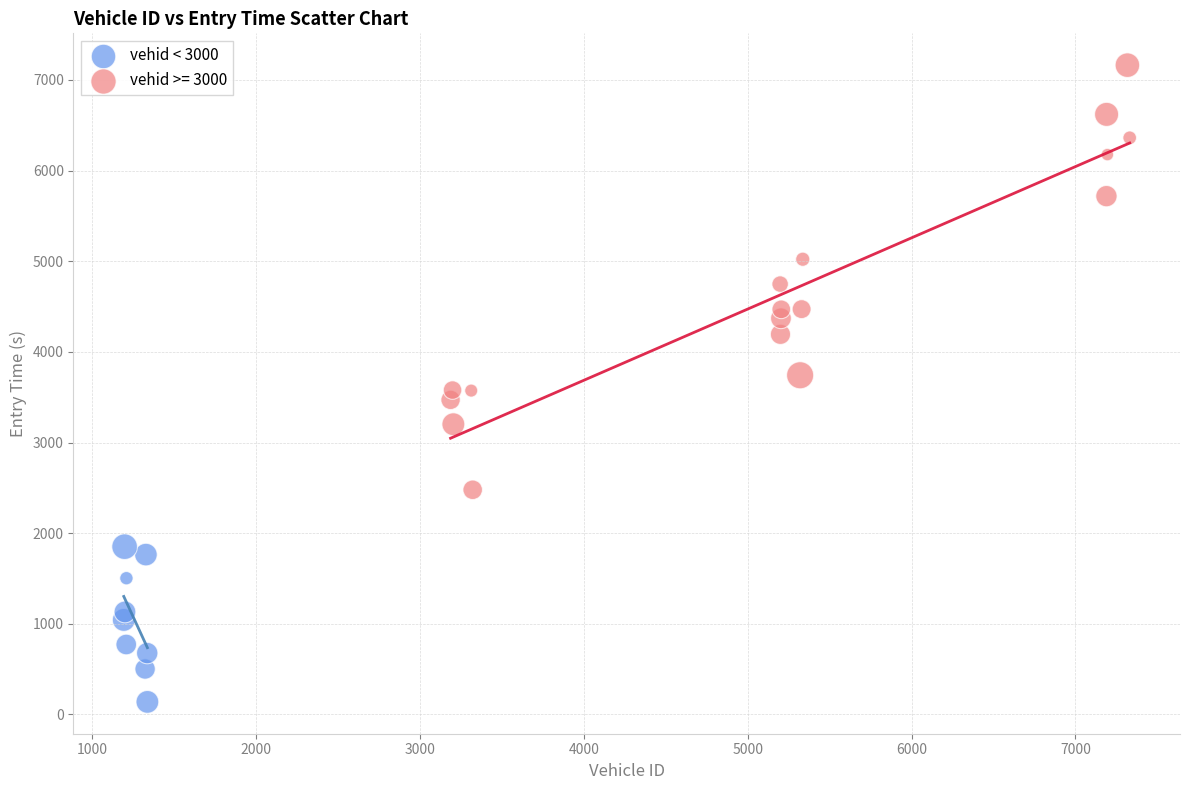

Which series reaches the minimum Y coordinate?

vehid < 3000